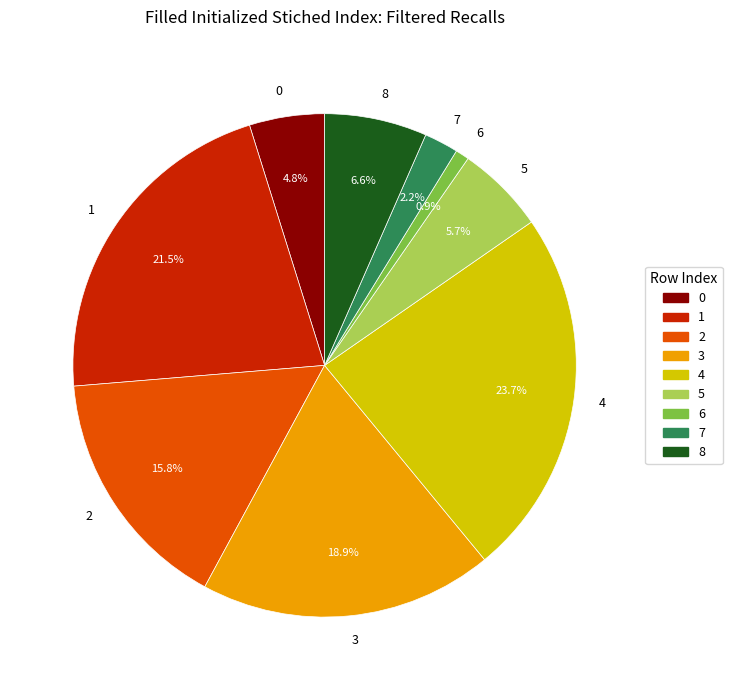

How many segments does this pie chart have?

9